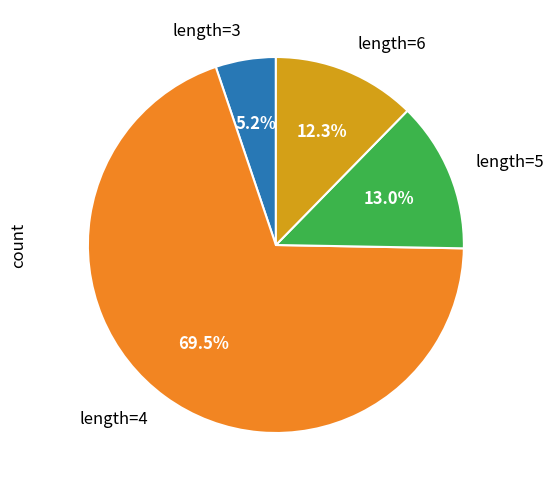

Is there any slice that represents more than half of the pie?

Yes